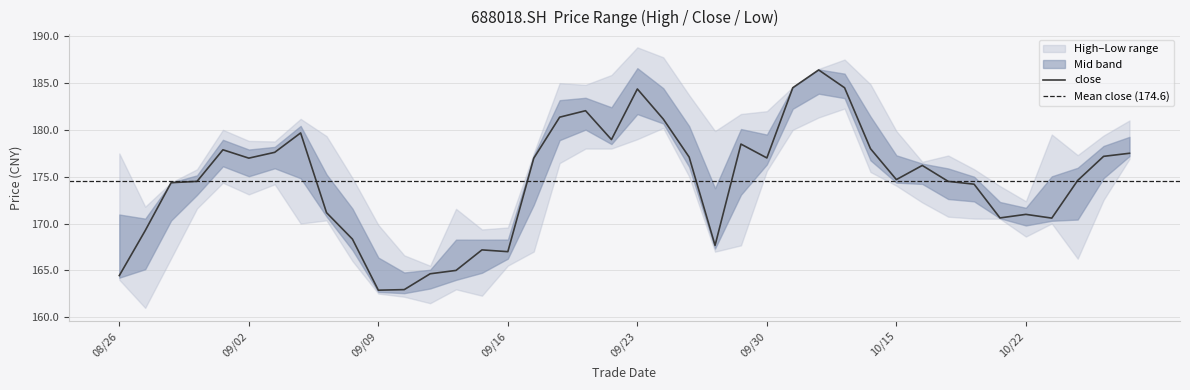

Reading left to right, what are all the values shown in this chart?

close: 164.4	169.2	174.4	174.5	177.9	177.0	177.6	179.7	171.2	168.3	162.9	162.9	164.6	165.0	167.2	167.0	177.0	181.3	182.0	179.0	184.4	181.2	177.1	167.7	178.5	177.0	184.5	186.4	184.5	178.0	174.7	176.2	174.5	174.2	170.6	171.0	170.6	174.6	177.2	177.5
high: 177.5	171.8	174.4	175.8	180.0	178.8	178.8	181.2	179.3	174.9	169.8	166.6	165.5	171.6	169.4	169.6	177.5	185.0	184.8	185.8	188.8	187.7	183.7	179.9	181.7	182.0	184.6	186.5	187.5	184.9	179.9	176.6	177.3	175.8	174.0	172.4	179.5	177.3	179.4	181.0
low: 164.0	161.0	166.3	171.6	174.3	173.1	174.2	170.0	170.3	166.0	162.5	162.2	161.5	163.0	162.3	165.5	167.0	176.4	178.0	178.0	179.0	180.2	175.0	167.0	167.7	175.6	180.0	181.3	182.3	175.5	174.0	172.2	170.7	170.5	170.5	168.6	170.0	166.2	172.5	176.9